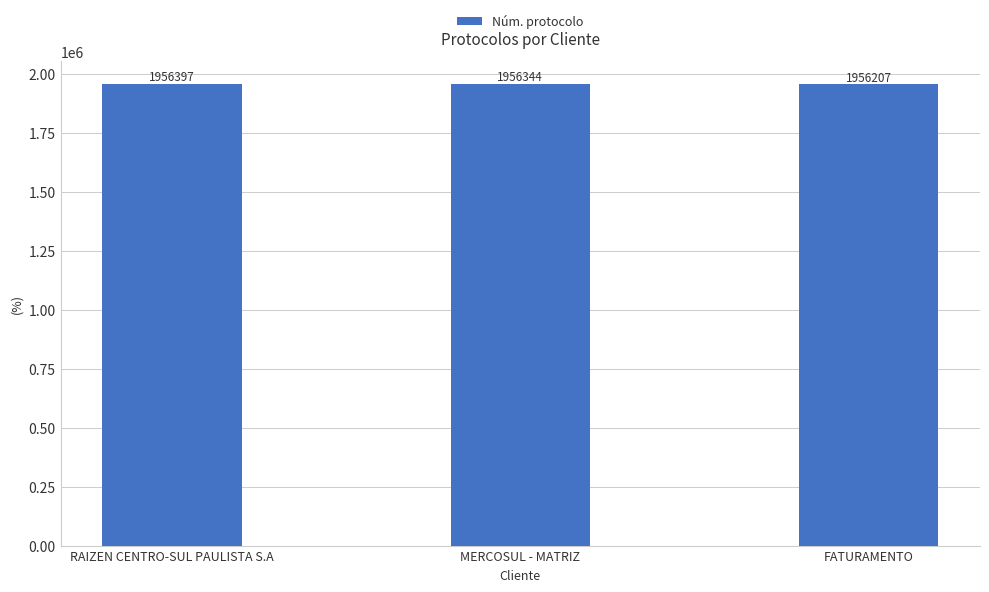

Rank the categories by value from highest to lowest.

RAIZEN CENTRO-SUL PAULISTA S.A, MERCOSUL - MATRIZ, FATURAMENTO